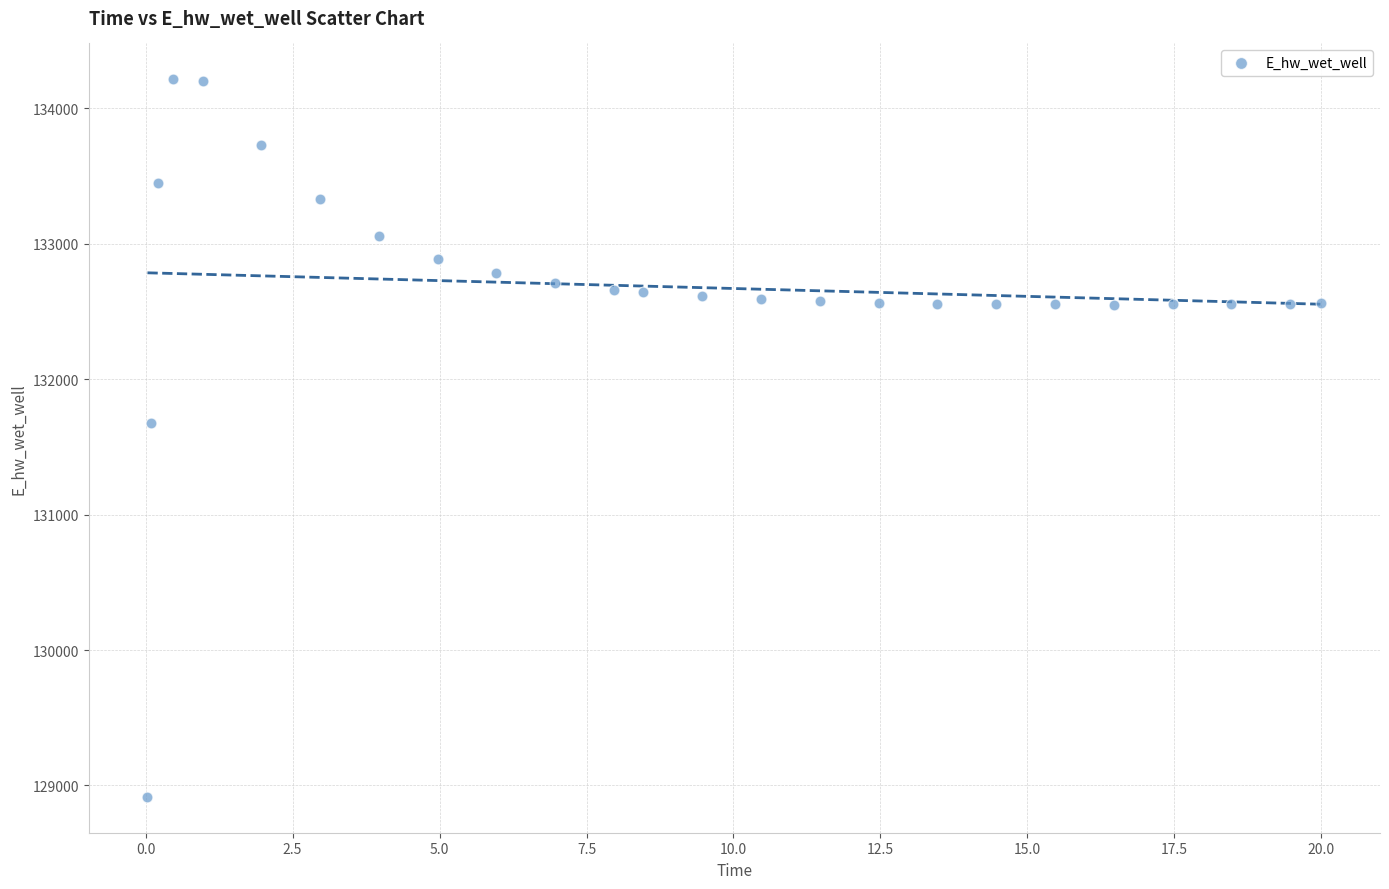

What Y value in the scatter plot is closest to 131564?

131678.8